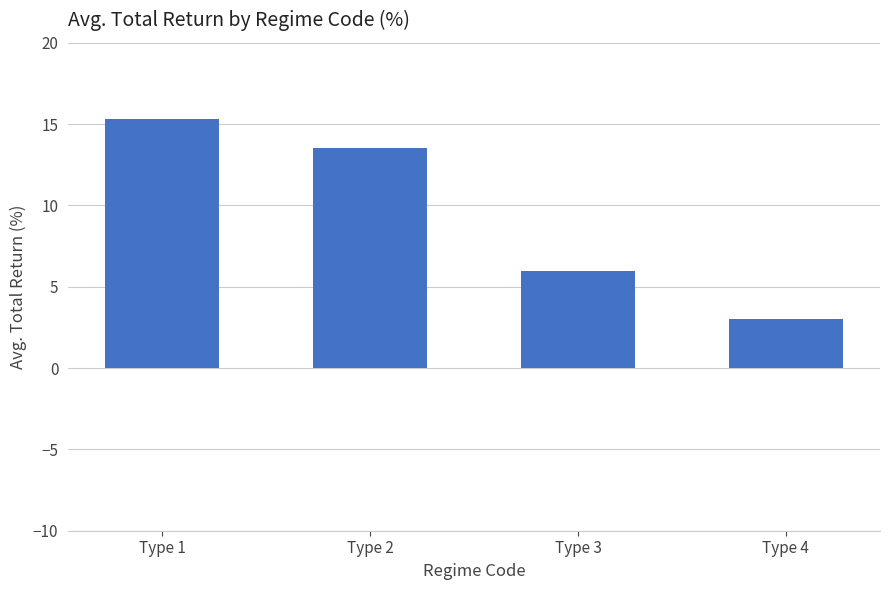

What is the difference between the second highest and minimum values?

10.5